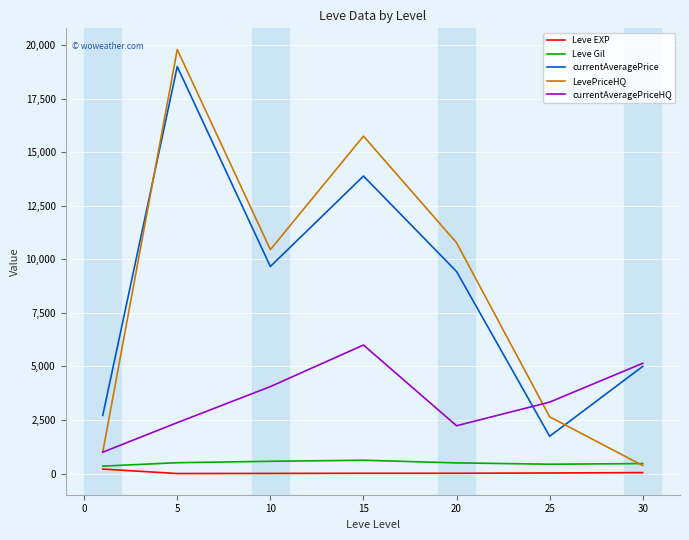

What is the average value of the currentAveragePrice series?

8777.2